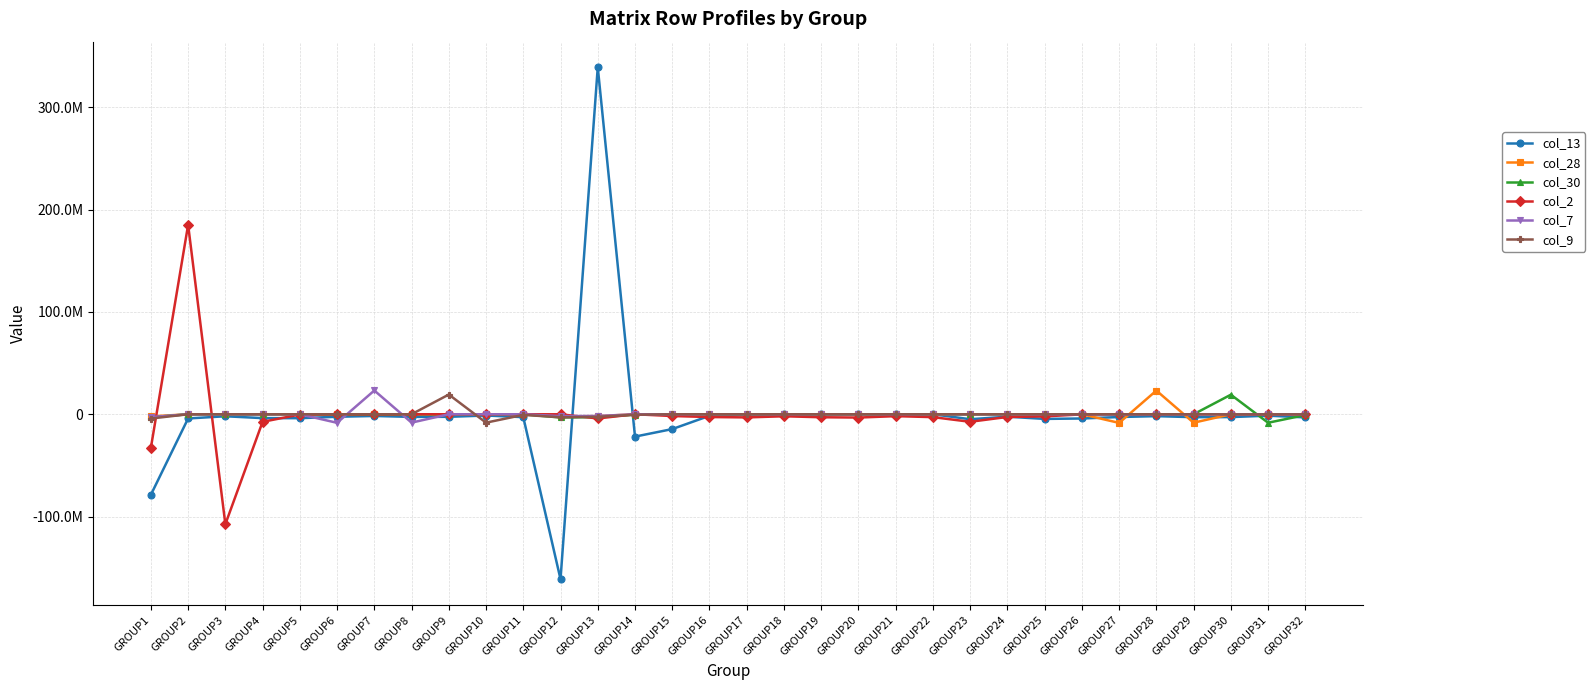

What are all the series names shown in the legend?

col_13, col_28, col_30, col_2, col_7, col_9